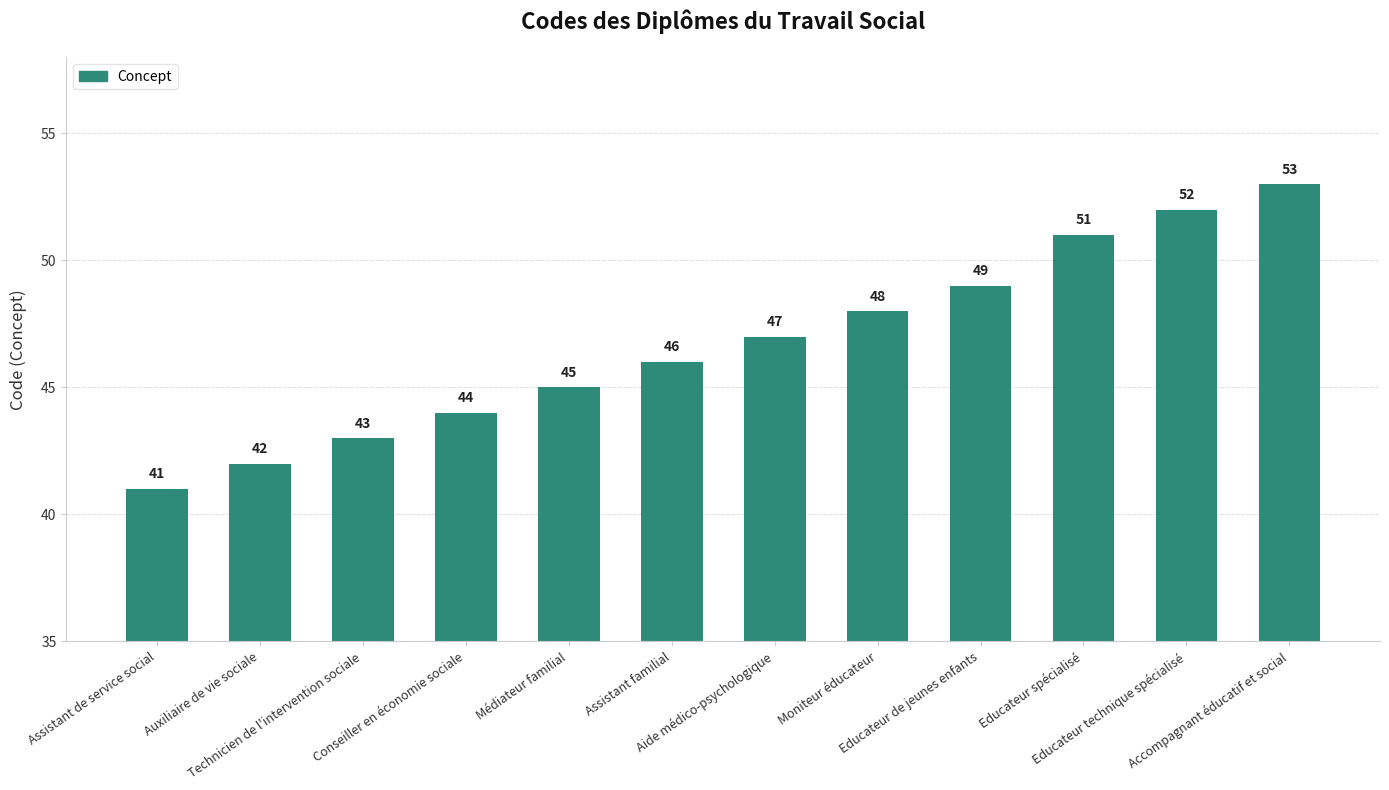

What is the label of the 1st bar from the right?

Accompagnant éducatif et social